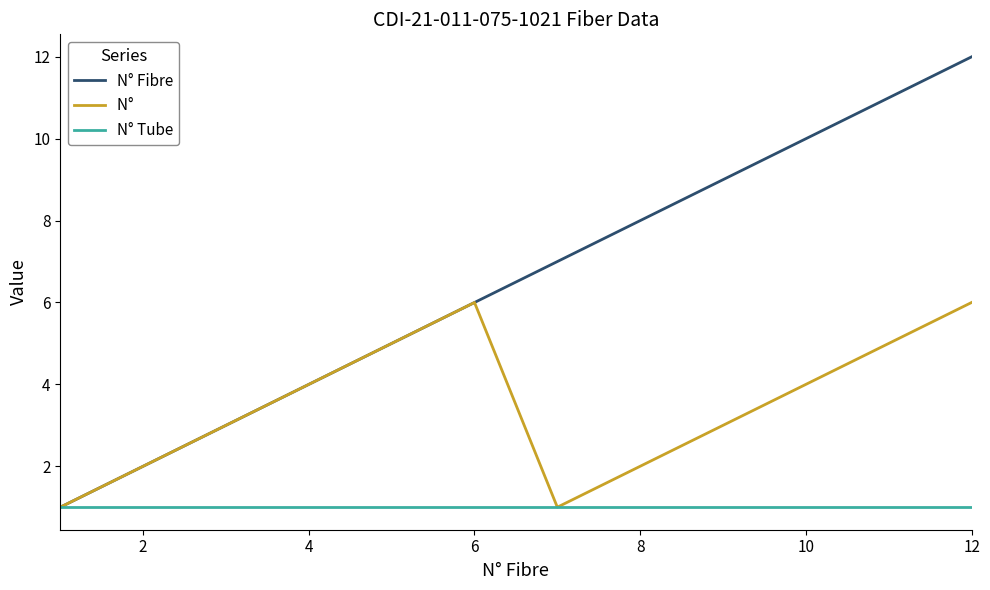

What is the maximum value shown in the chart?

12